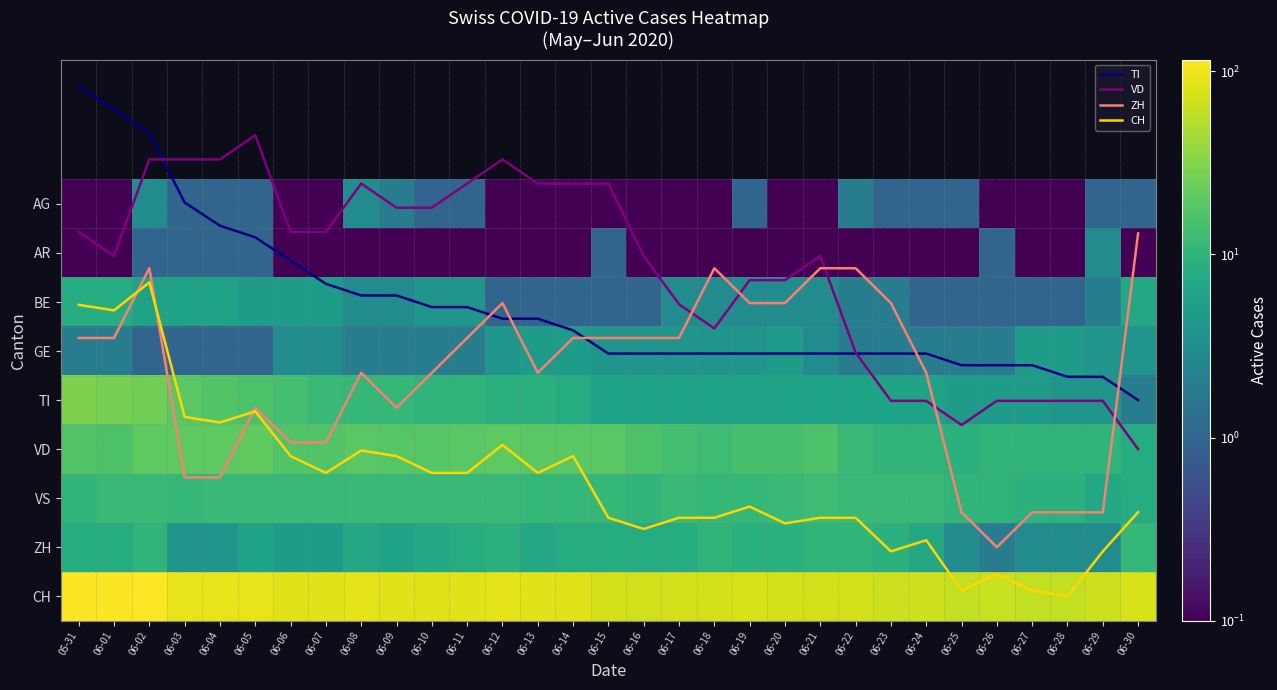

What is the difference between the highest and lowest values at 06-26?

63.9